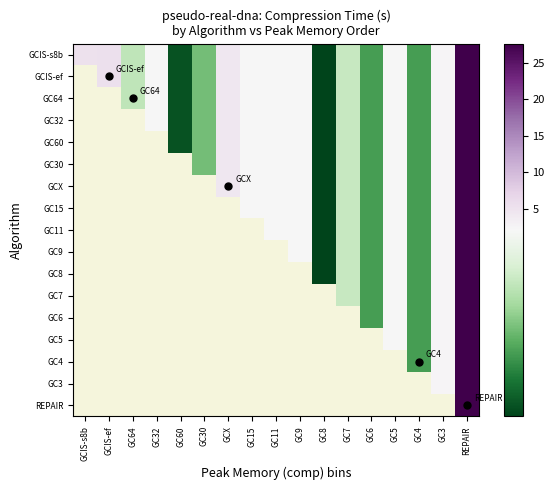

Rank the series by their maximum value, from highest to lowest.

GCIS-s8b, GCIS-ef, GC64, GC32, GC60, GC30, GCX, GC15, GC11, GC9, GC8, GC7, GC6, GC5, GC4, GC3, REPAIR